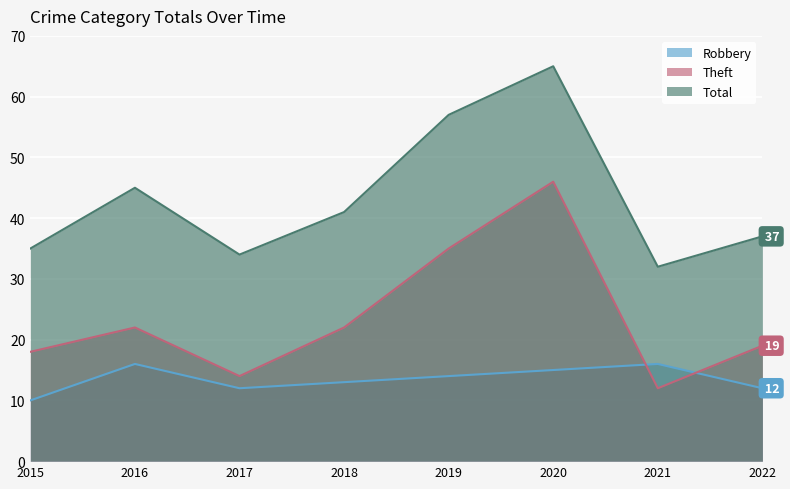

What are all the series names shown in the legend?

Robbery, Theft, Total